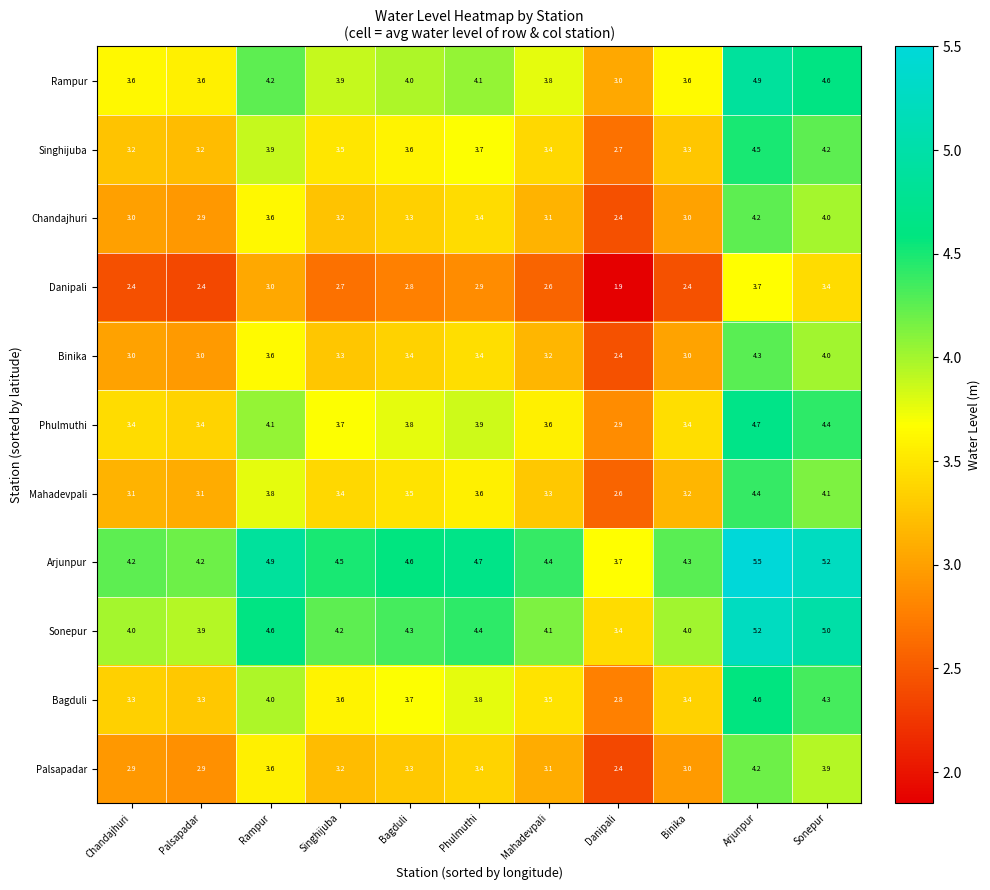

What is the difference between the Singhijuba values at Bagduli and Palsapadar?

0.4